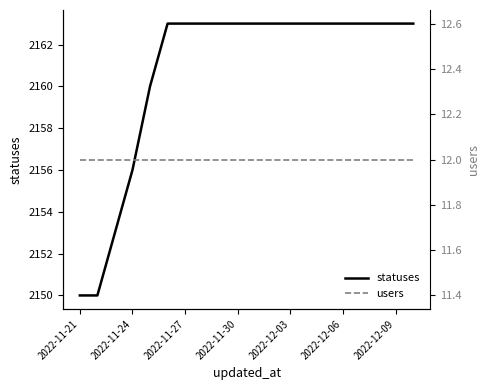

What is the greatest value displayed?

2163